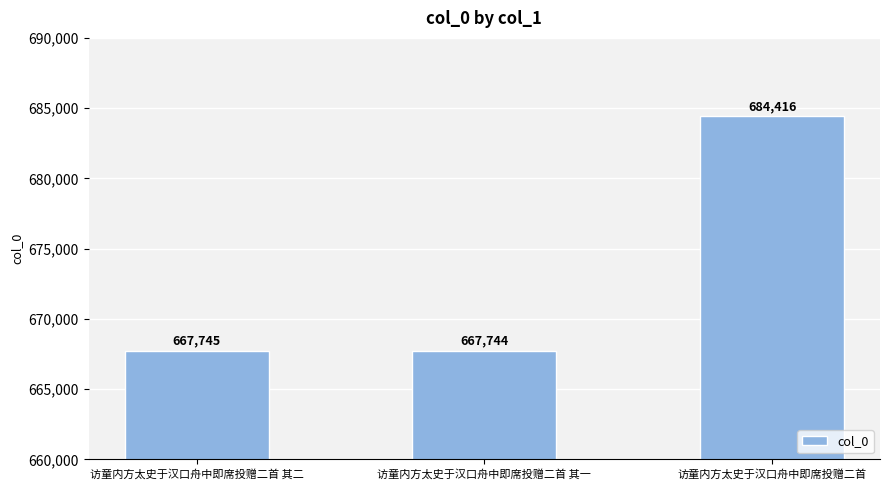

What is the sum of all values?

2019905